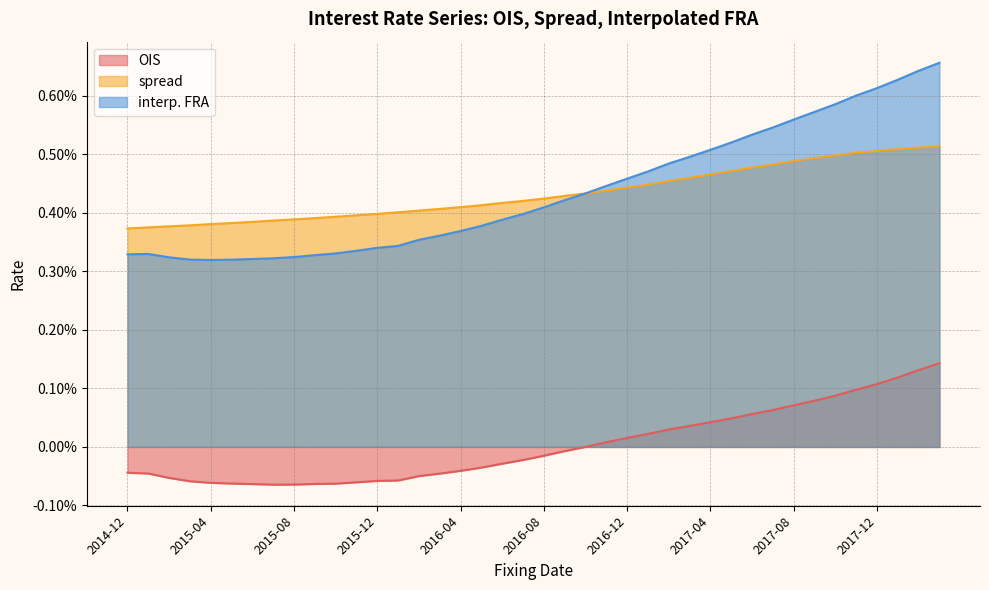

What position from the left is 2017-03?

28